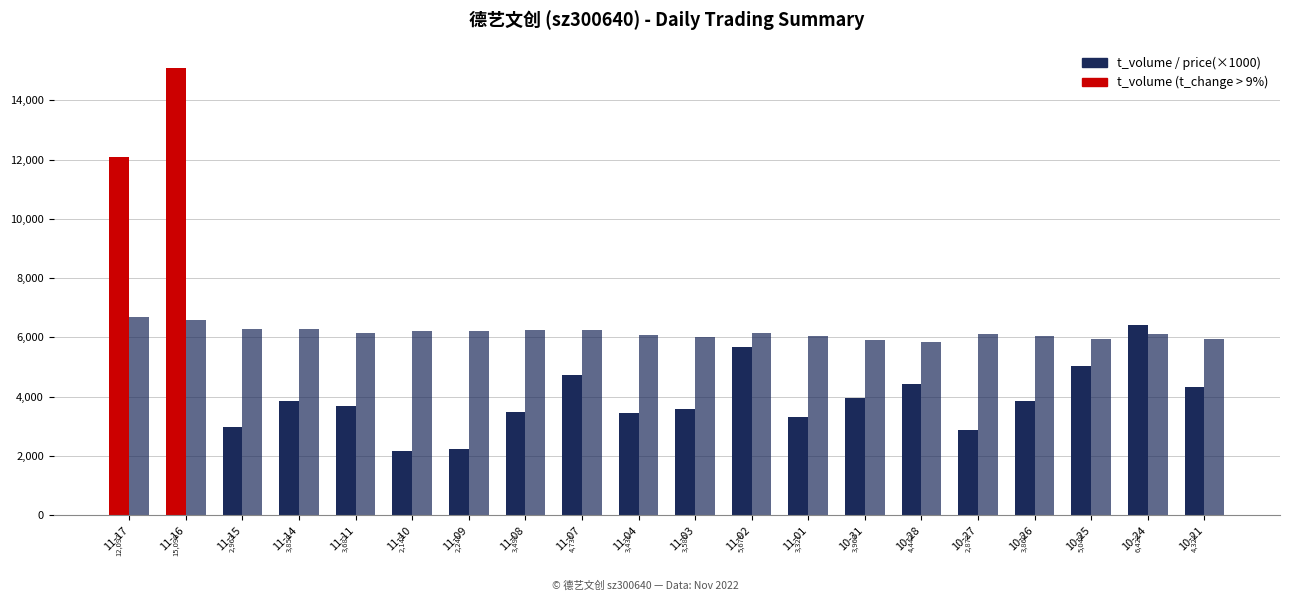

What is the label of the 12th bar from the right?

11-07